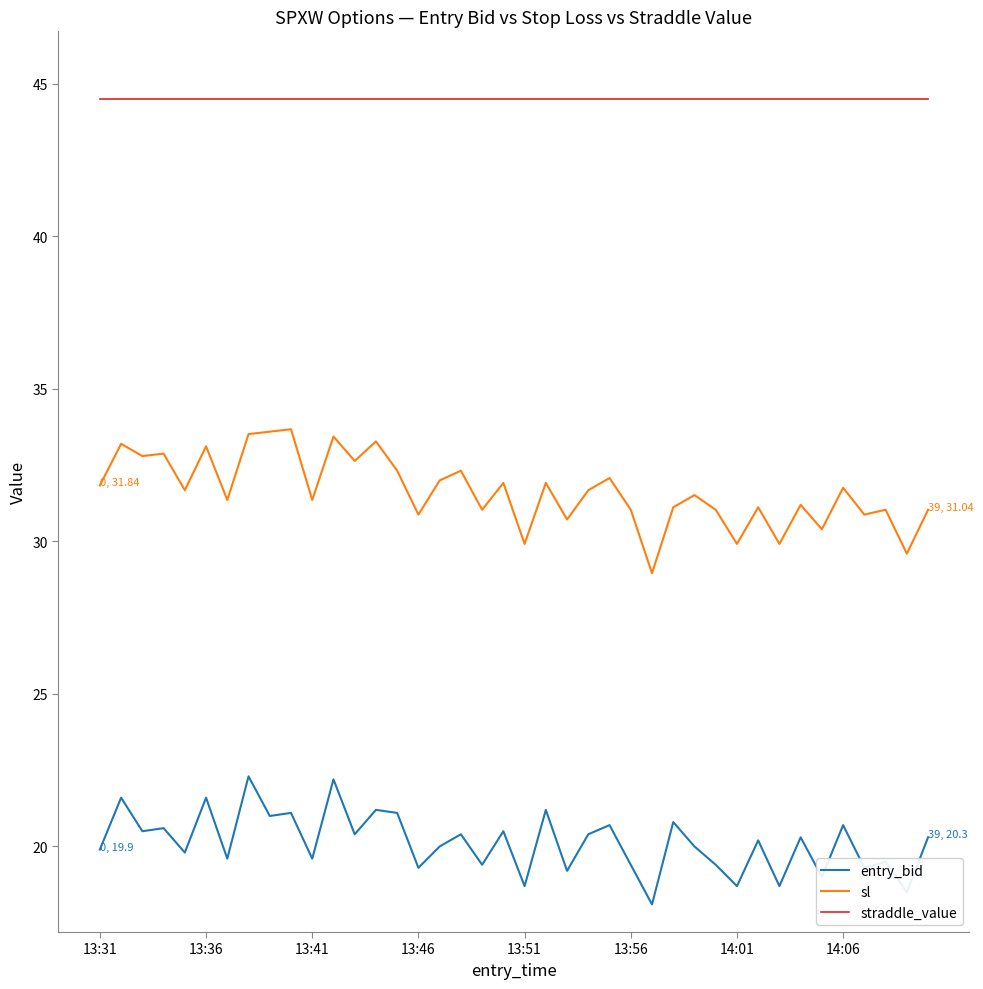

True or false: sl and entry_bid intersect in this chart.

False